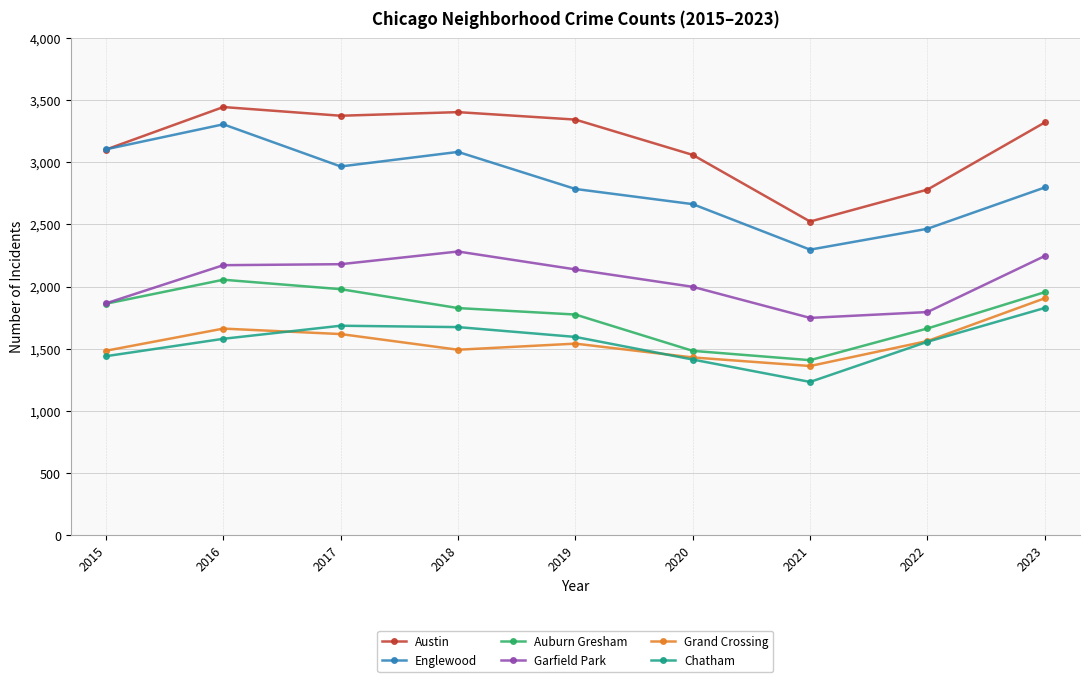

The Grand Crossing series shows 1361 at 2021. True or false?

True